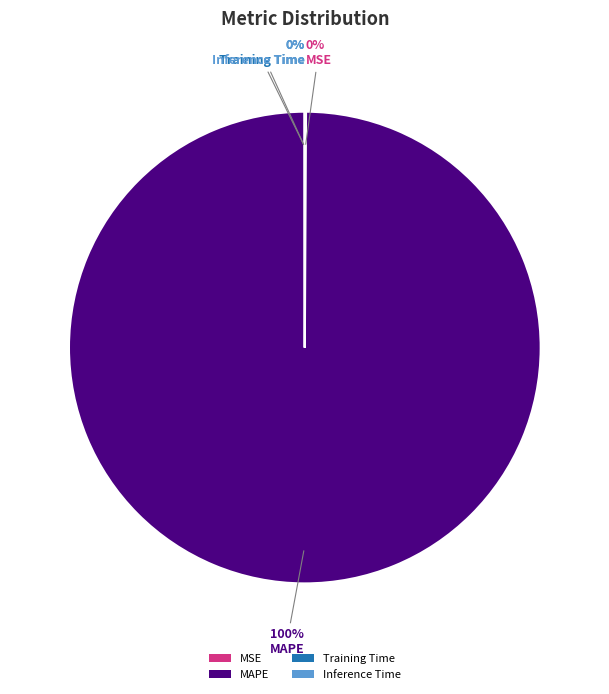

Is there a majority slice in this chart?

Yes